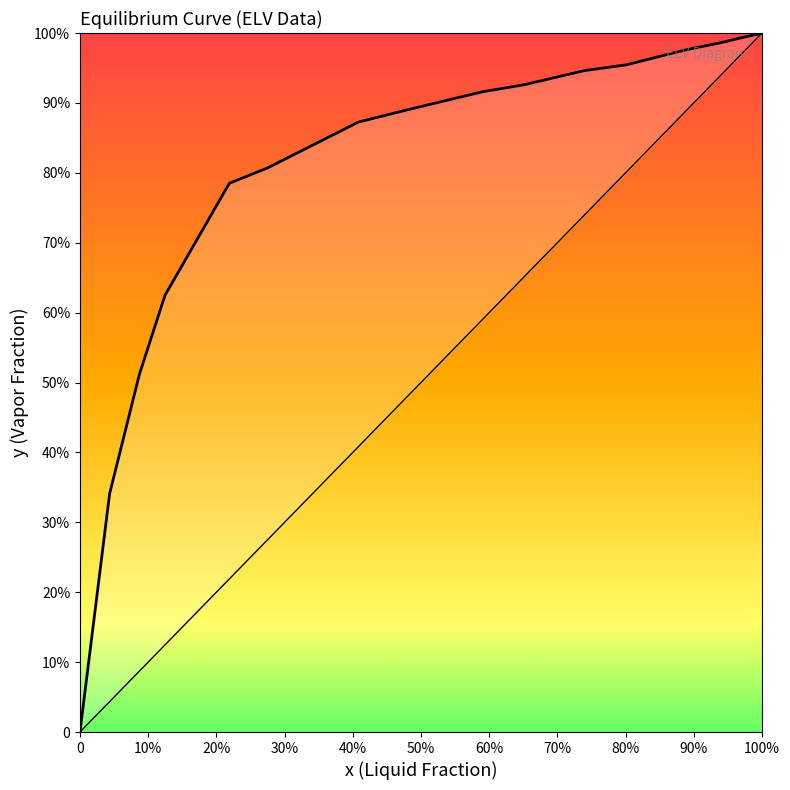

What is the approximate value at 0.275?

0.8